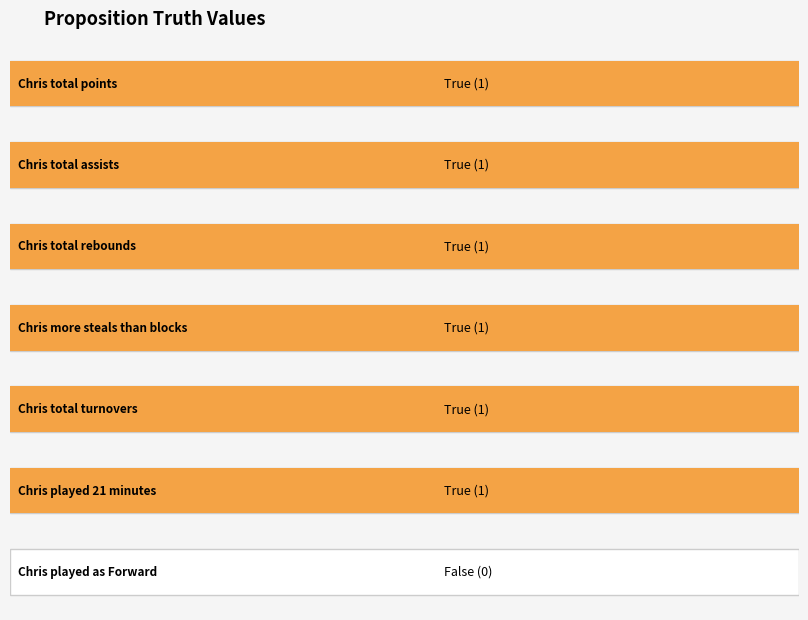

How many bars are there in total?

7